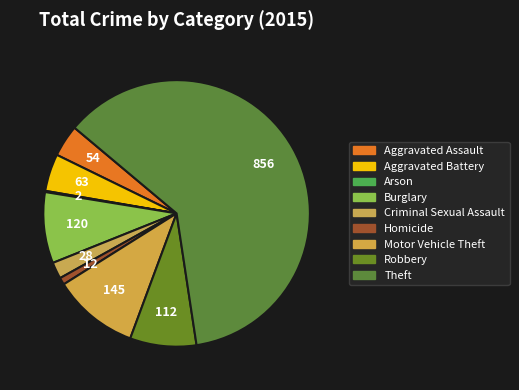

Rank the categories by value from lowest to highest.

Arson, Homicide, Criminal Sexual Assault, Aggravated Assault, Aggravated Battery, Robbery, Burglary, Motor Vehicle Theft, Theft